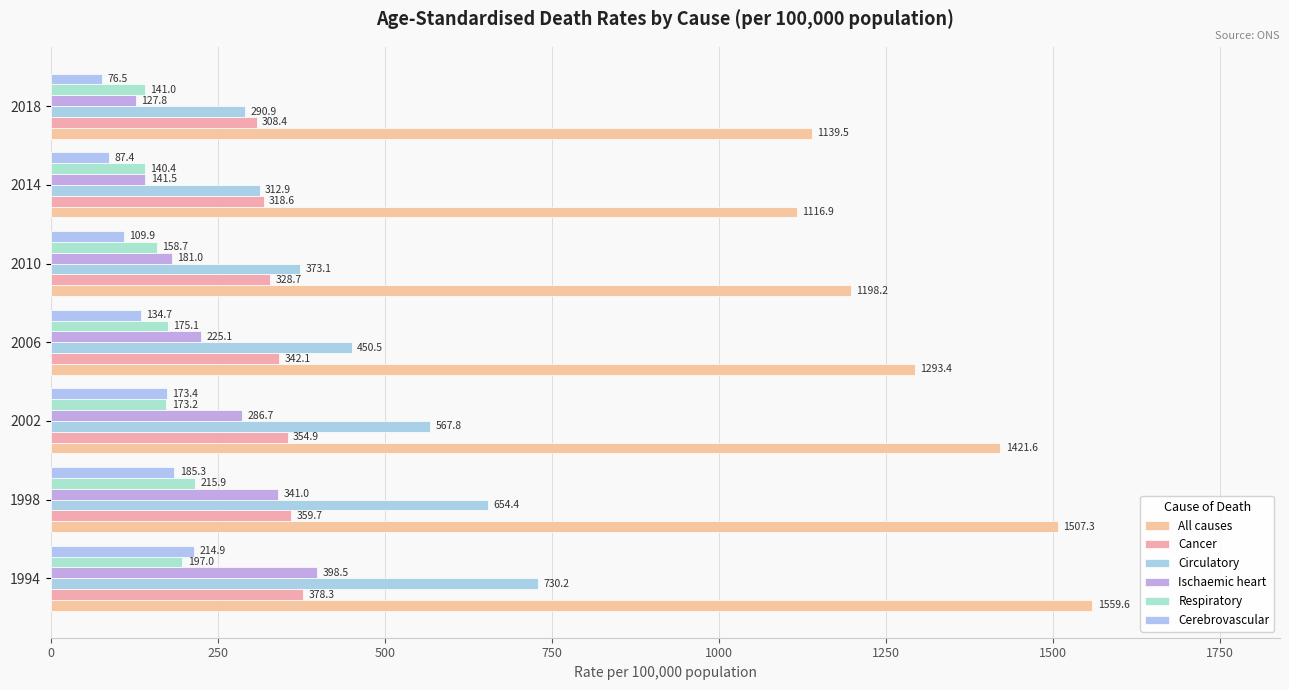

Reading left to right, what are all the values shown in this chart?

All causes: 1559.6	1507.3	1421.6	1293.4	1198.2	1116.9	1139.5
Cancer: 378.3	359.7	354.9	342.1	328.7	318.6	308.4
Circulatory: 730.2	654.4	567.8	450.5	373.1	312.9	290.9
Ischaemic heart: 398.5	341.0	286.7	225.1	181.0	141.5	127.8
Respiratory: 197.0	215.9	173.2	175.1	158.7	140.4	141.0
Cerebrovascular: 214.9	185.3	173.4	134.7	109.9	87.4	76.5